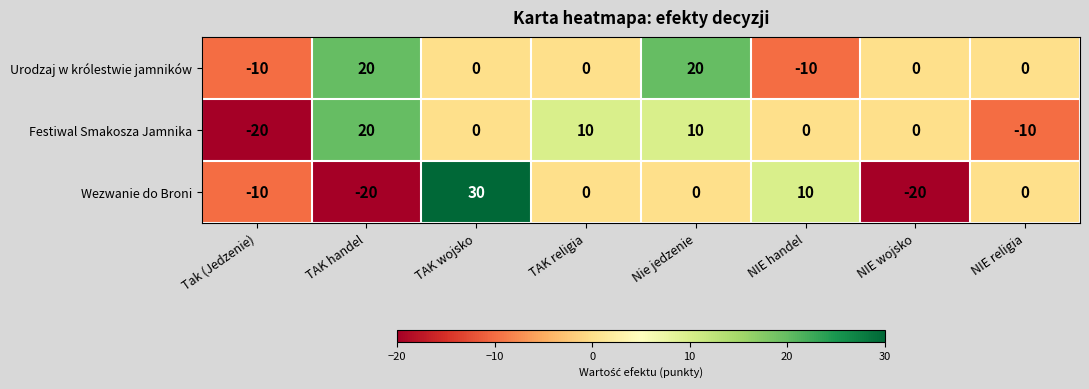

What is the difference between the Festiwal Smakosza Jamnika values at TAK handel and Nie jedzenie?

10